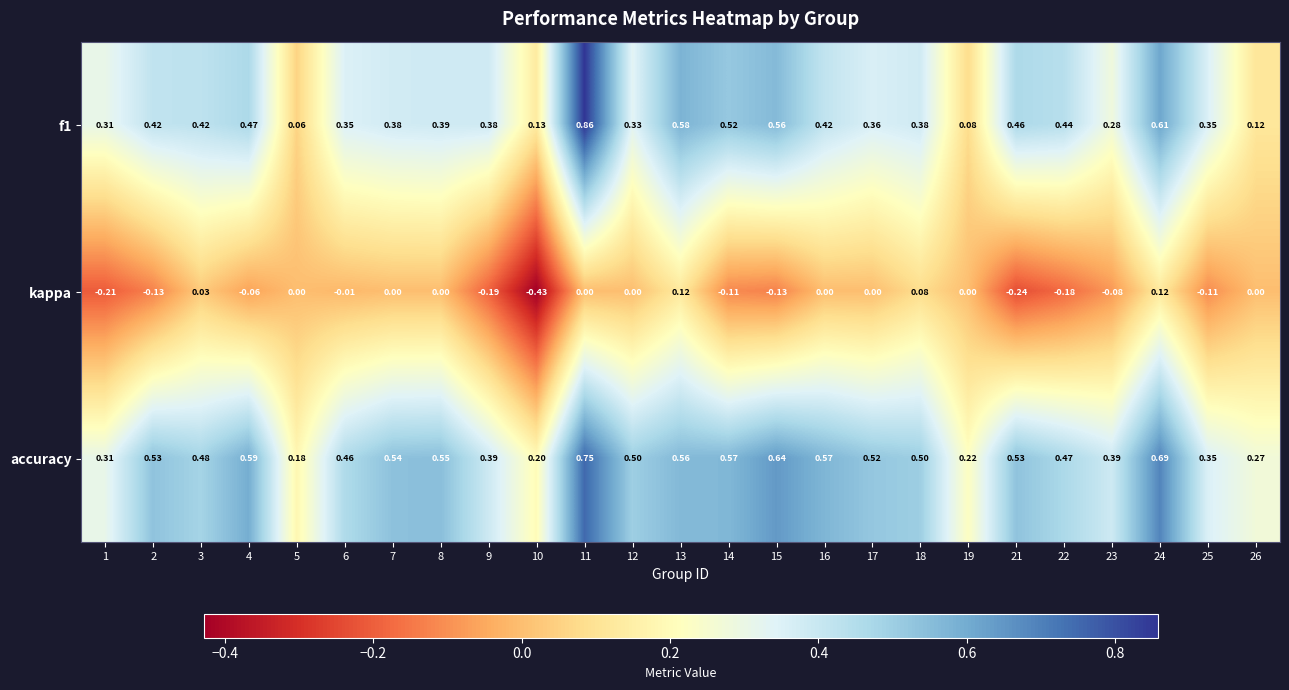

Which series changed the most between 14 and 25?

accuracy